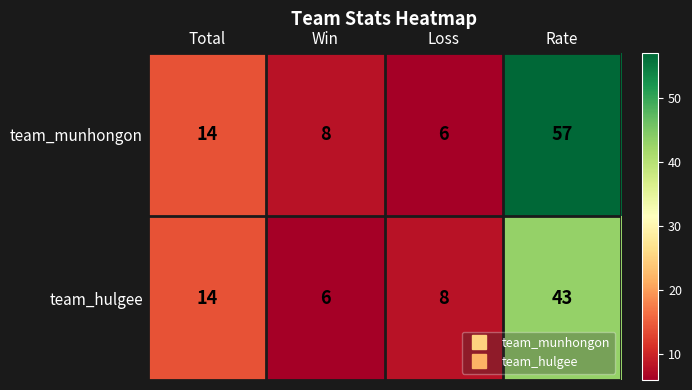

Which series changed the most between Total and Win?

team_hulgee